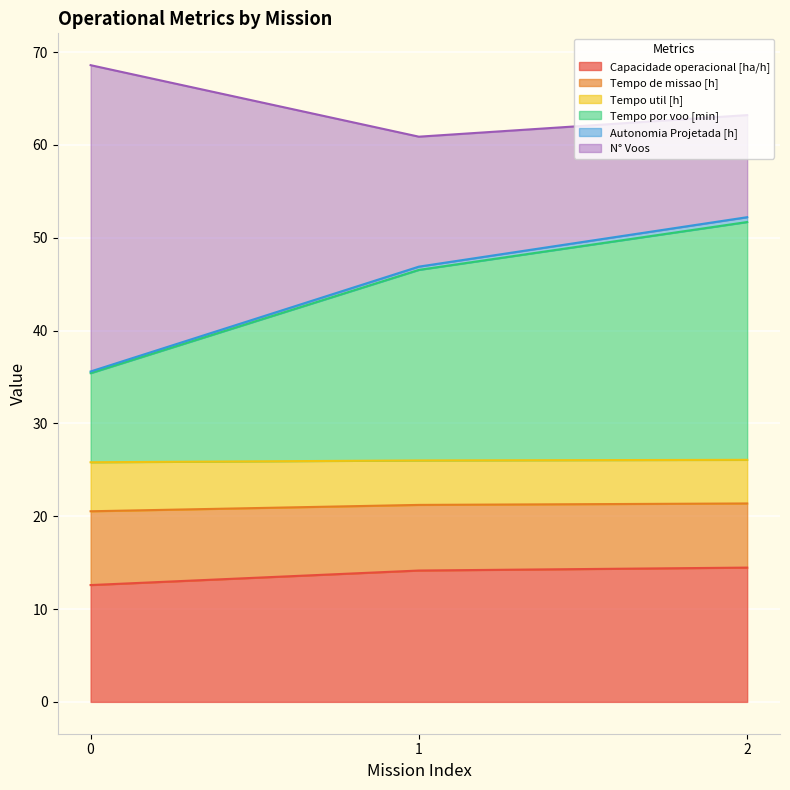

At which category is the sum across all series the highest?

0